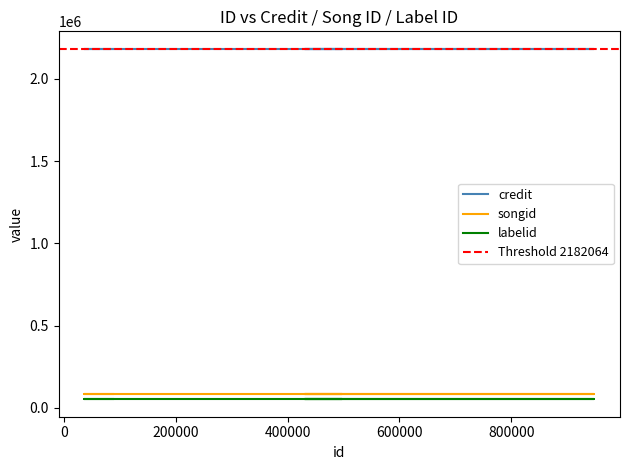

True or false: labelid and credit intersect in this chart.

False